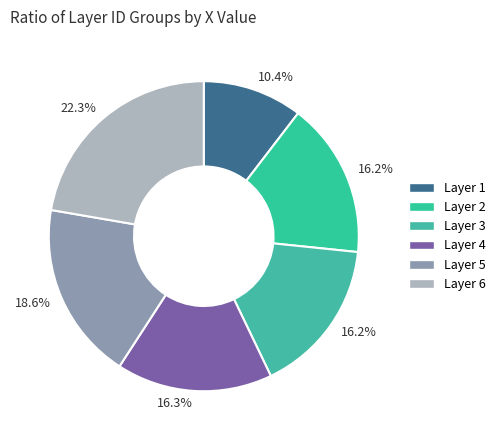

Count the number of slices in the pie.

6